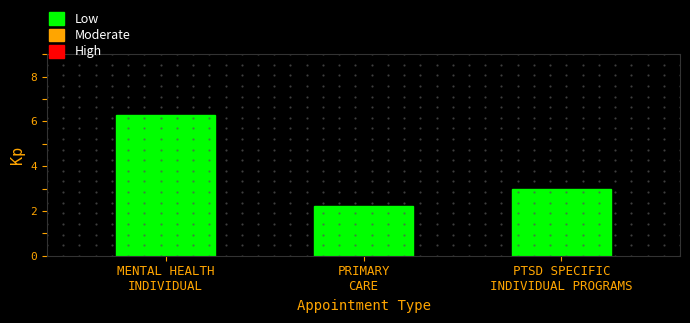

List the labels in order of value, smallest first.

PRIMARY
CARE, PTSD SPECIFIC
INDIVIDUAL PROGRAMS, MENTAL HEALTH
INDIVIDUAL